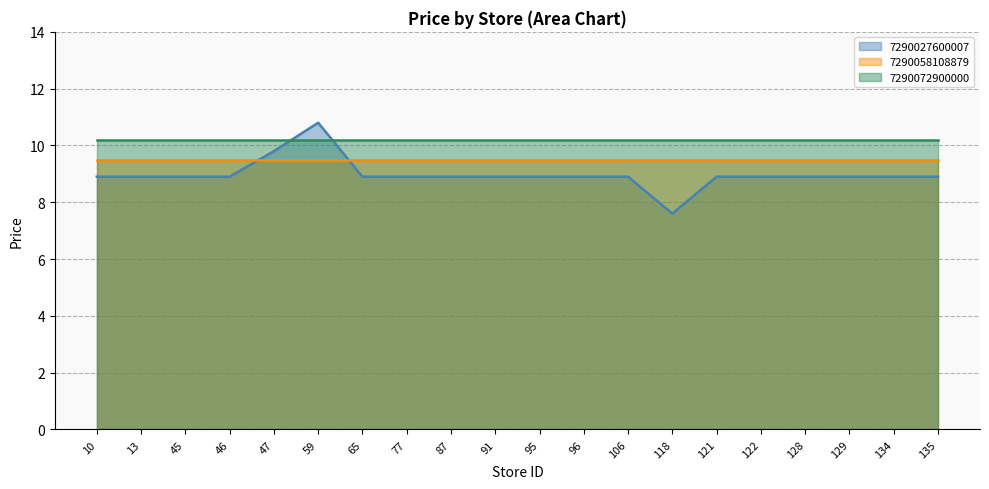

How many lines are shown in the chart?

3